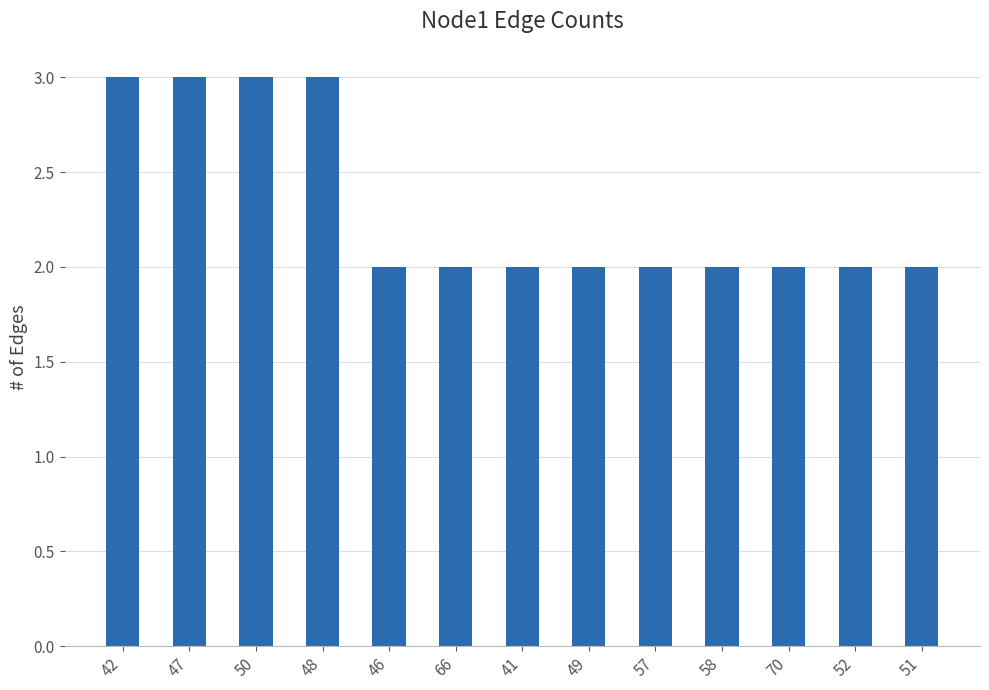

What position from the right is 52?

2